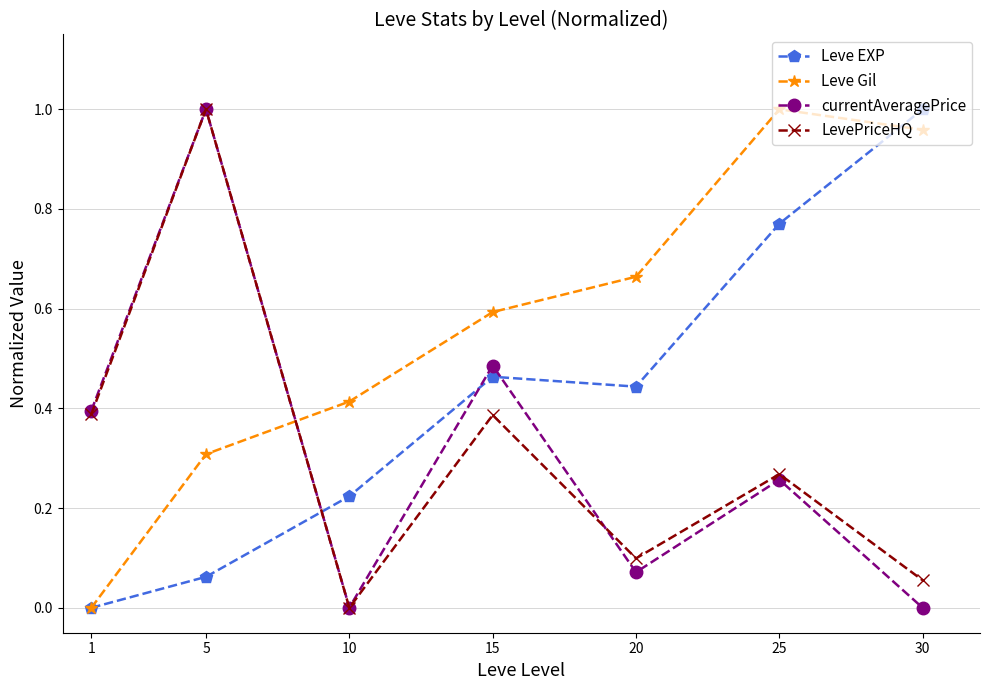

In Leve EXP, how many points are higher than both neighbors (excluding endpoints)?

1